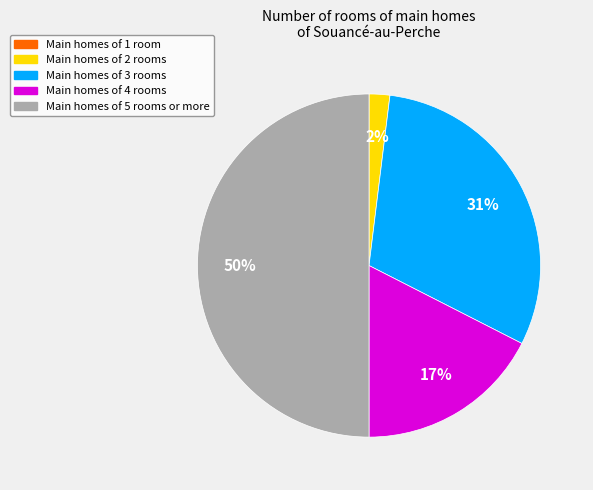

To the nearest percent, what is the difference between the largest and smallest slice percentages?

48%